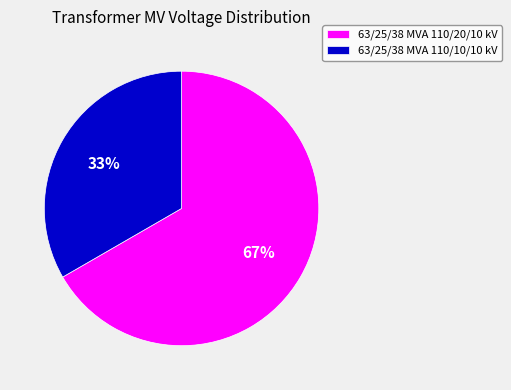

What percentage is the 63/25/38 MVA 110/10/10 kV slice, to the nearest percent?

33%